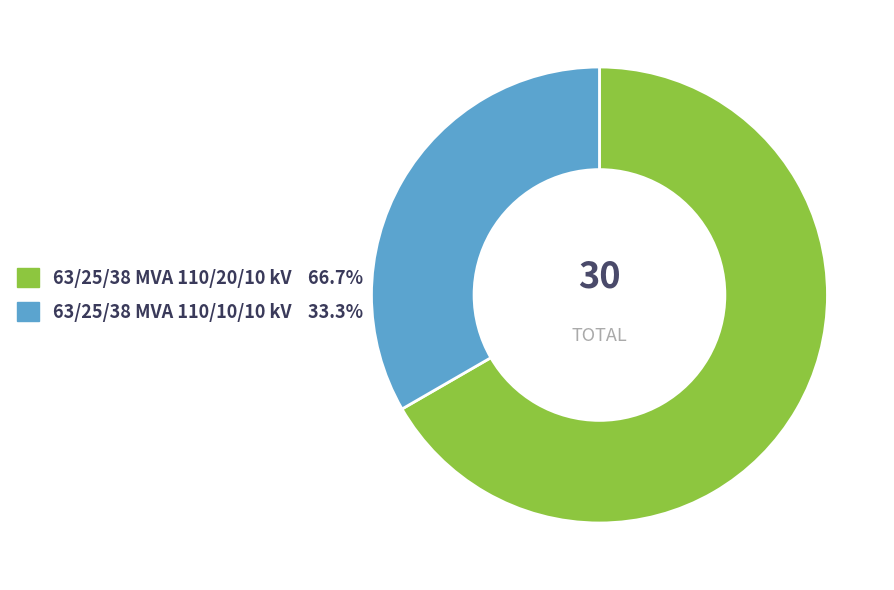

The 63/25/38 MVA 110/10/10 kV slice represents 33% of the pie. True or false?

True